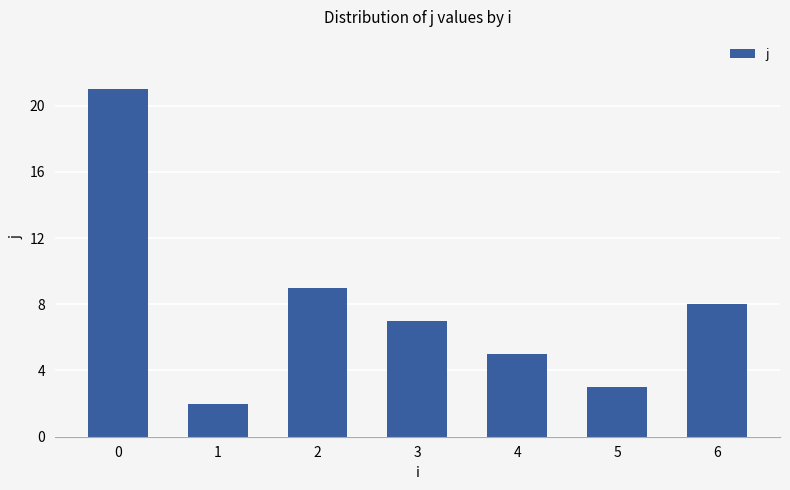

Approximately how many times larger is the value at 1 compared to 2?

0.2